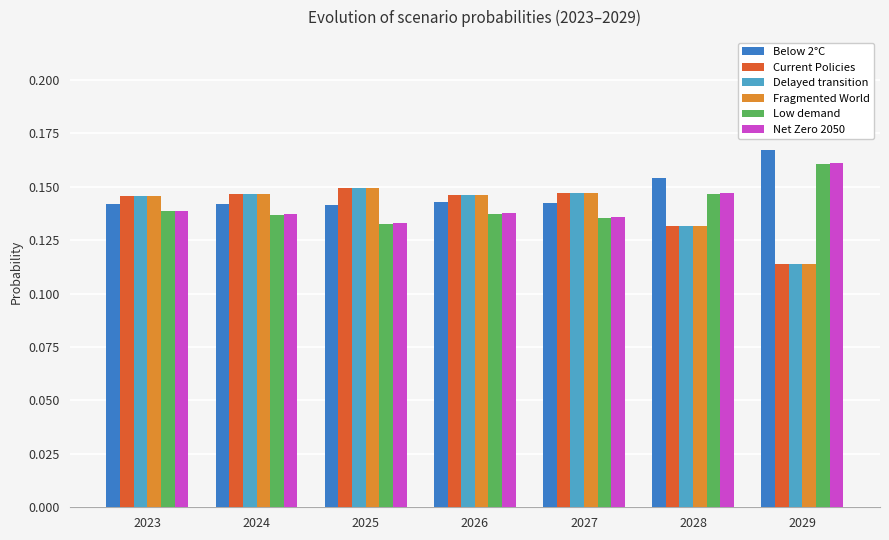

What is the total value across all series at 2026?

0.9